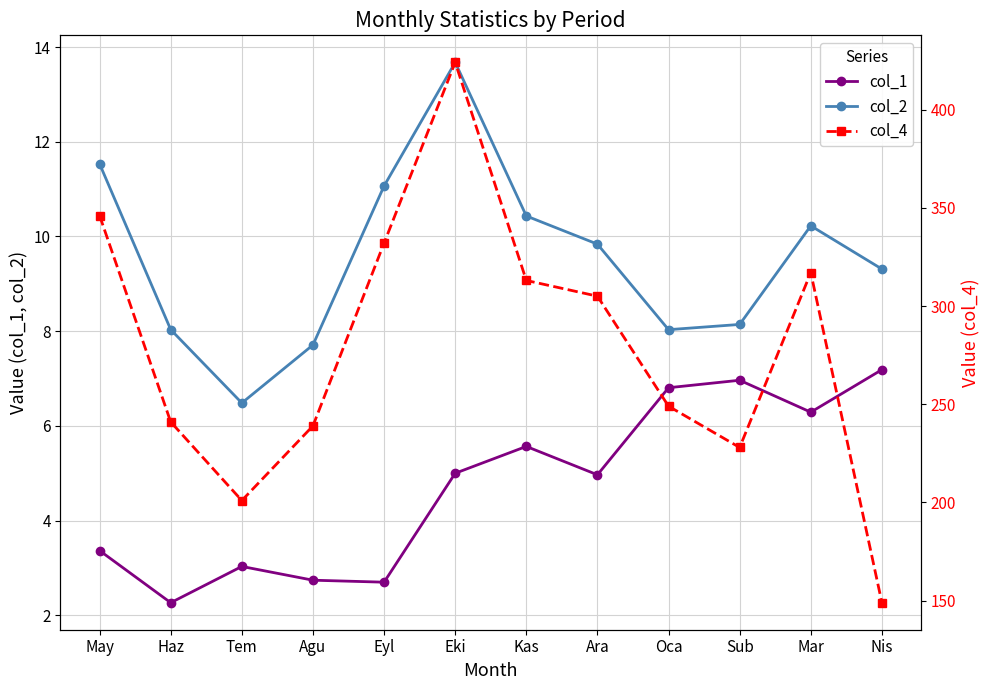

What position from the left is Agu?

4